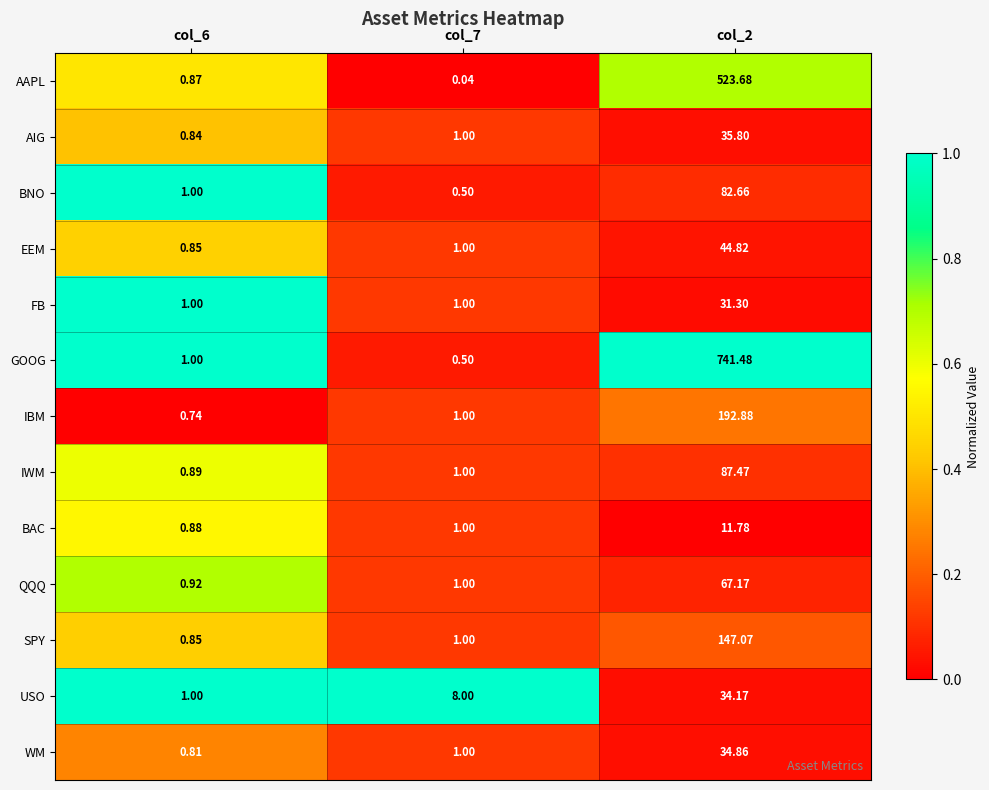

At how many categories does at least one series exceed 0?

3